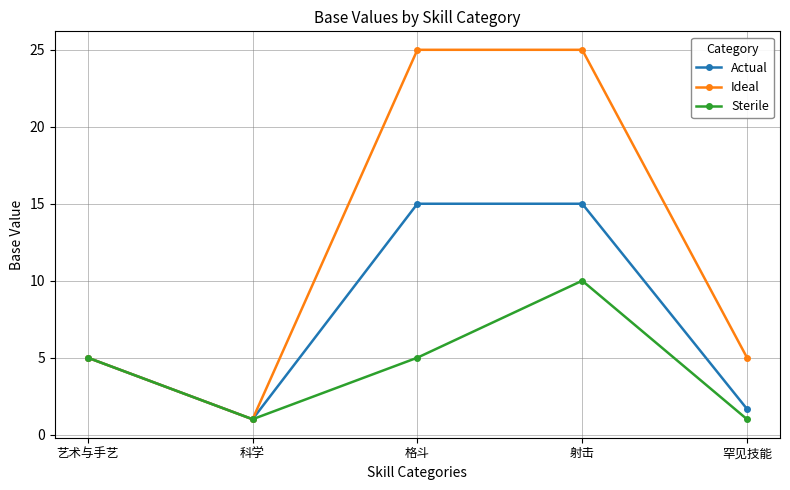

What is the highest value of the Sterile series?

10.0